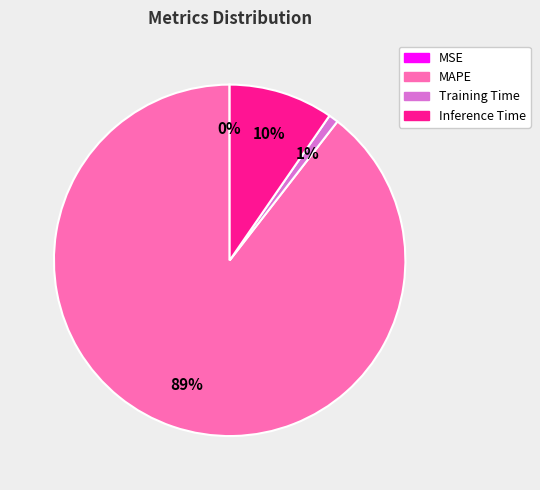

What is the largest slice in the pie chart?

MAPE